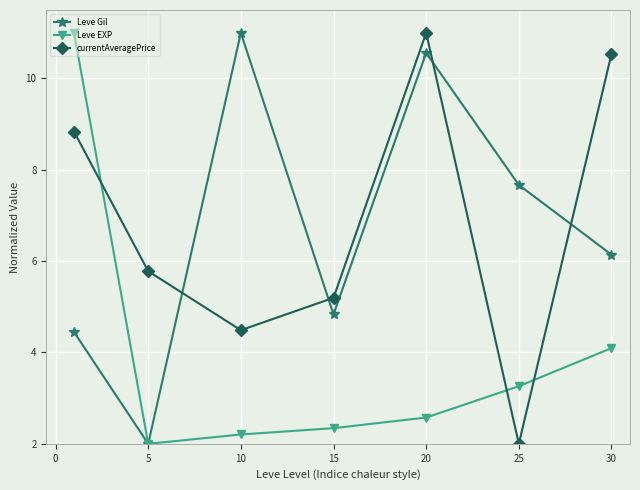

True or false: currentAveragePrice has more than 2 interior local peaks.

False